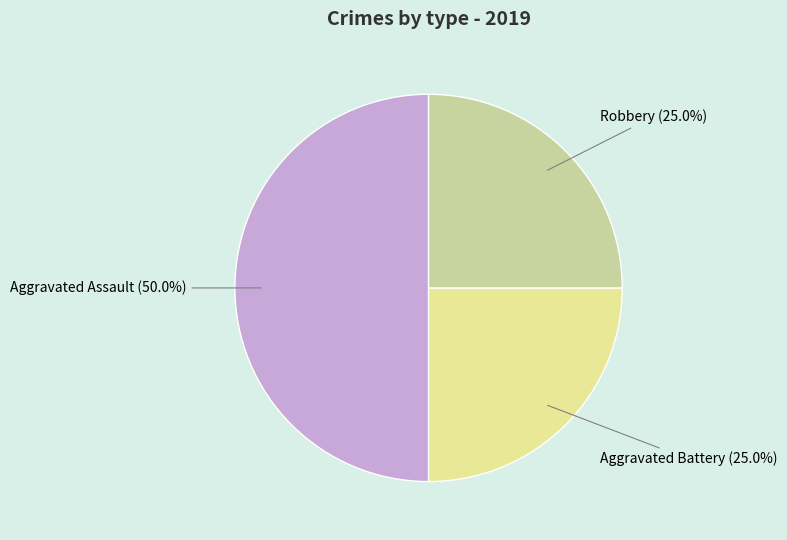

How many slices are in this pie chart?

3